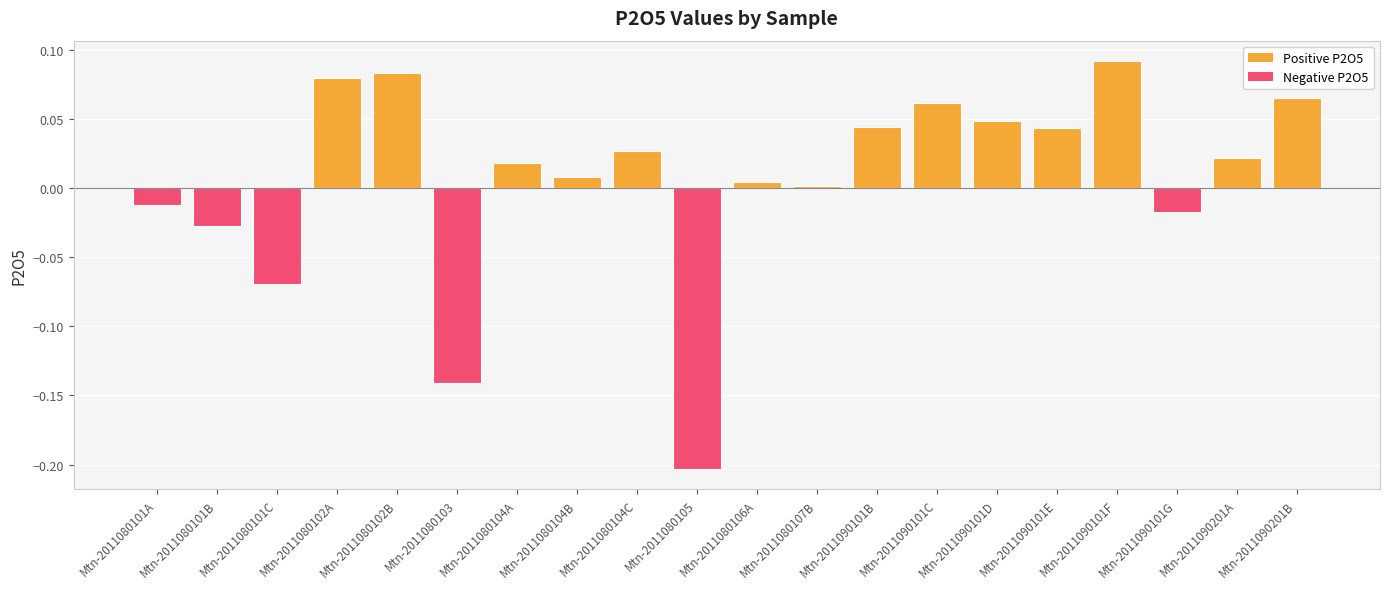

Which label corresponds to the largest value in the chart?

Mtn-2011090101F